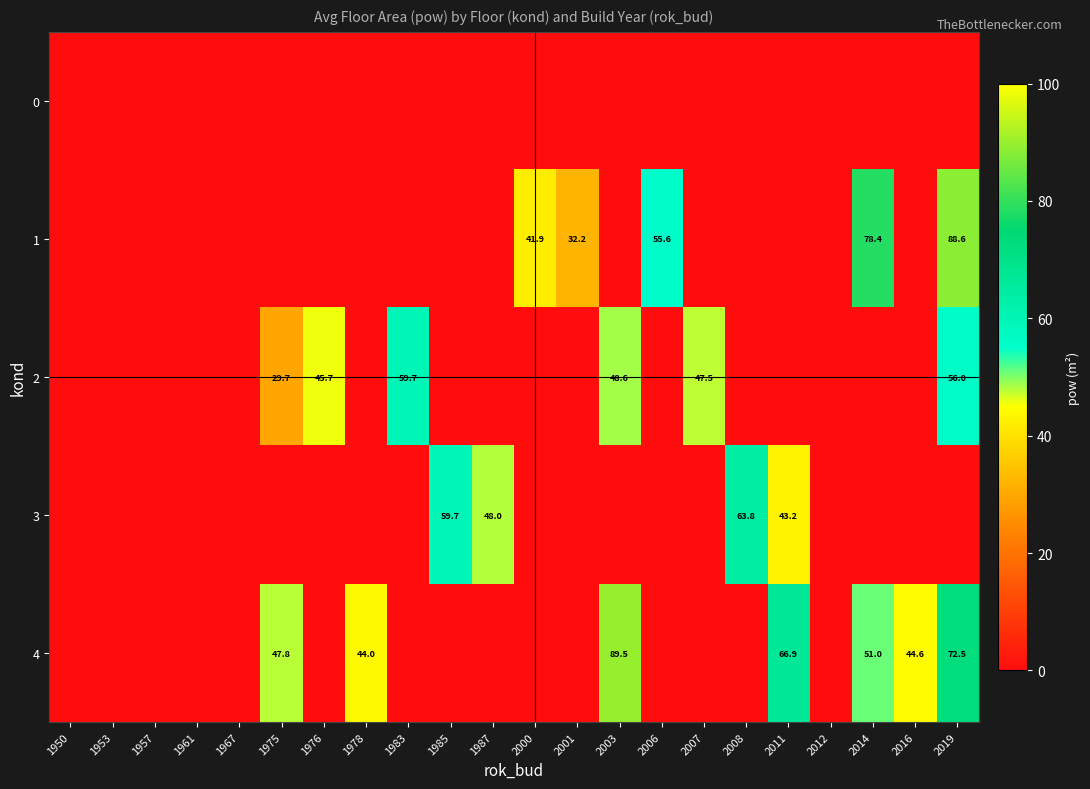

At which category does the chart reach its minimum across all series?

1950